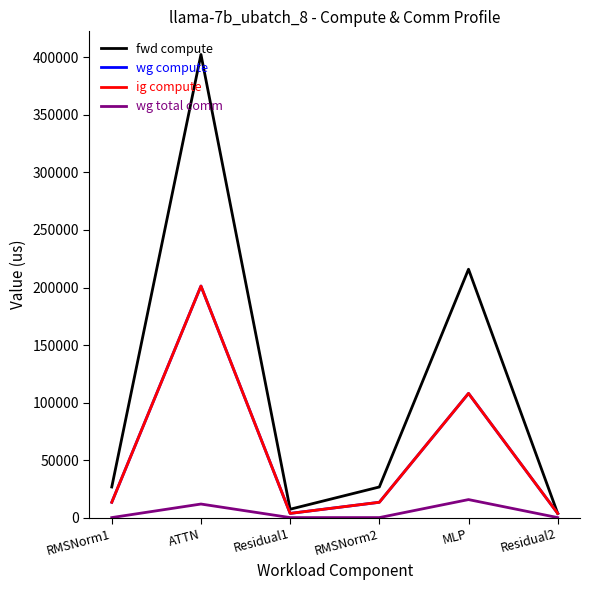

True or false: ig compute and wg total comm intersect in this chart.

False